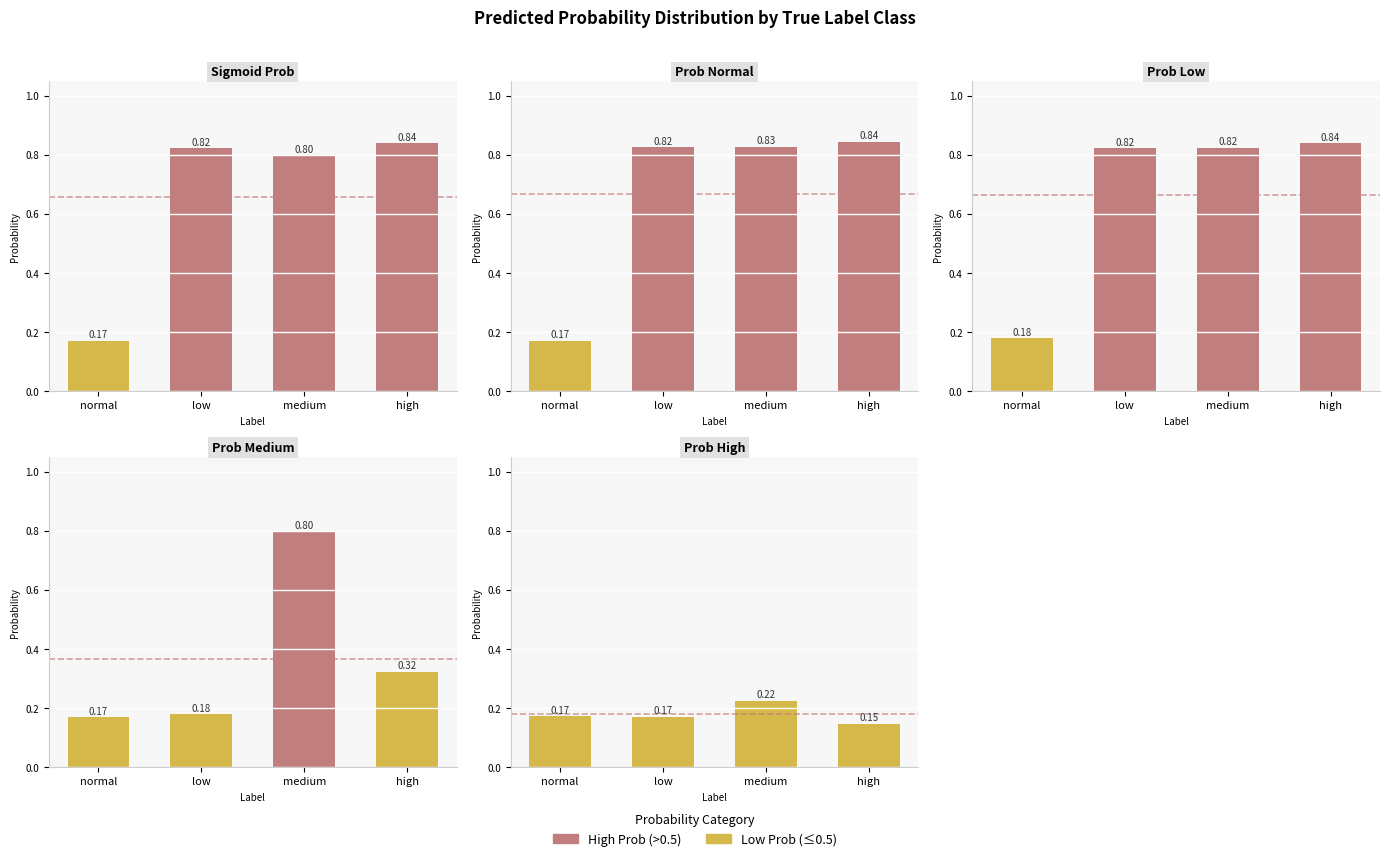

Where is prob_normal nearest to the value 0?

normal